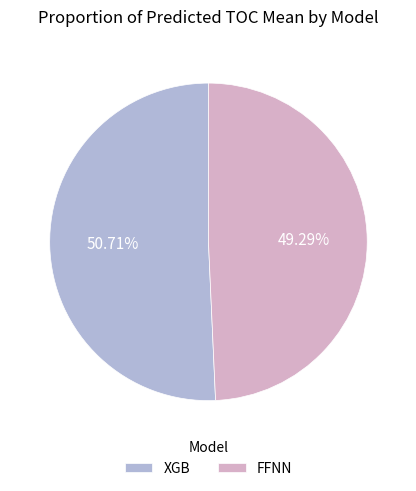

Does XGB represent more than half of the total?

Yes